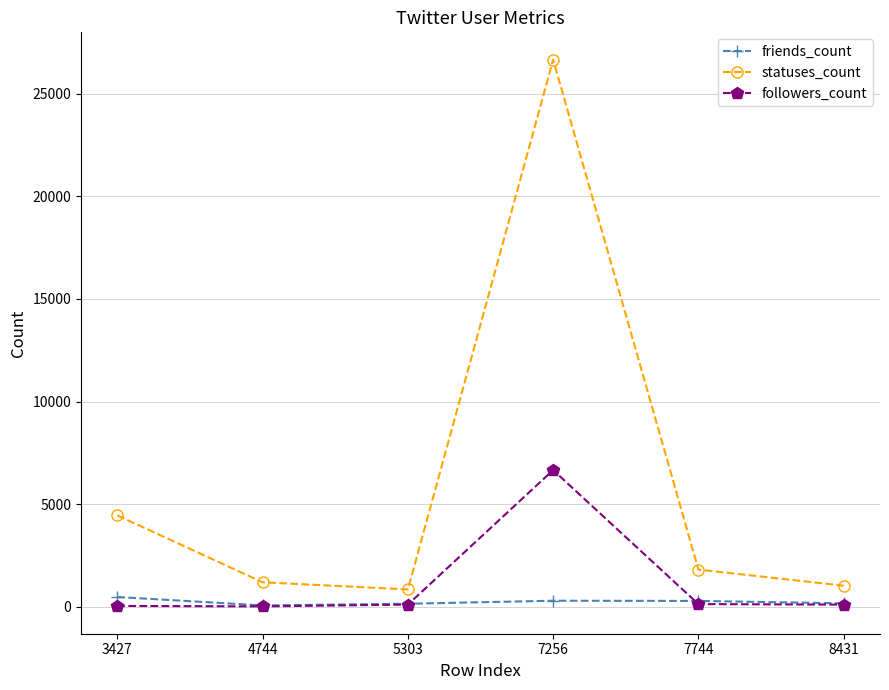

At which label is statuses_count closest to 13754?

3427